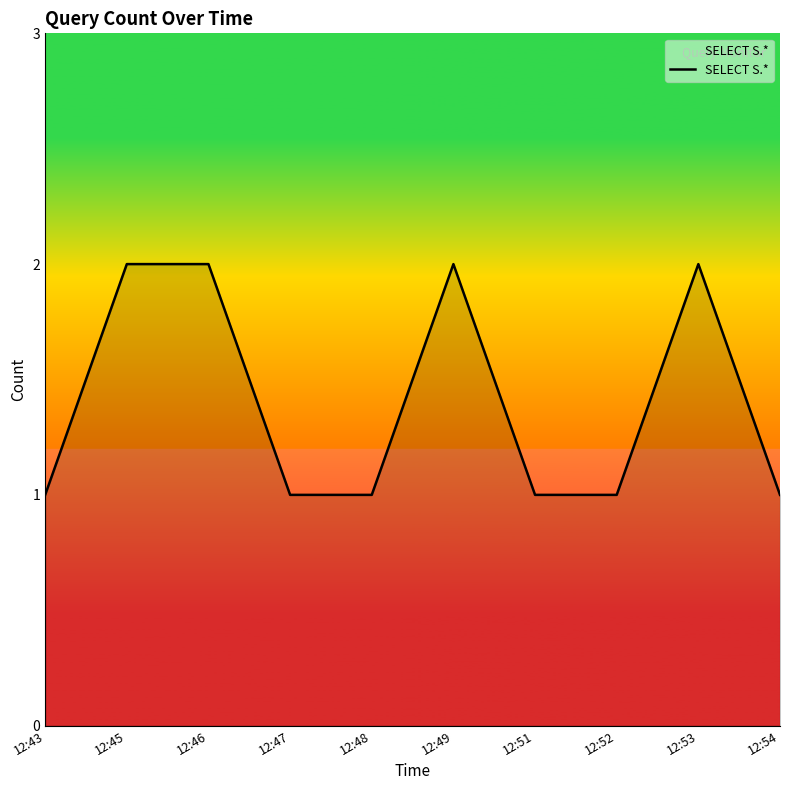

Count the values in the range 1 to 2.

10